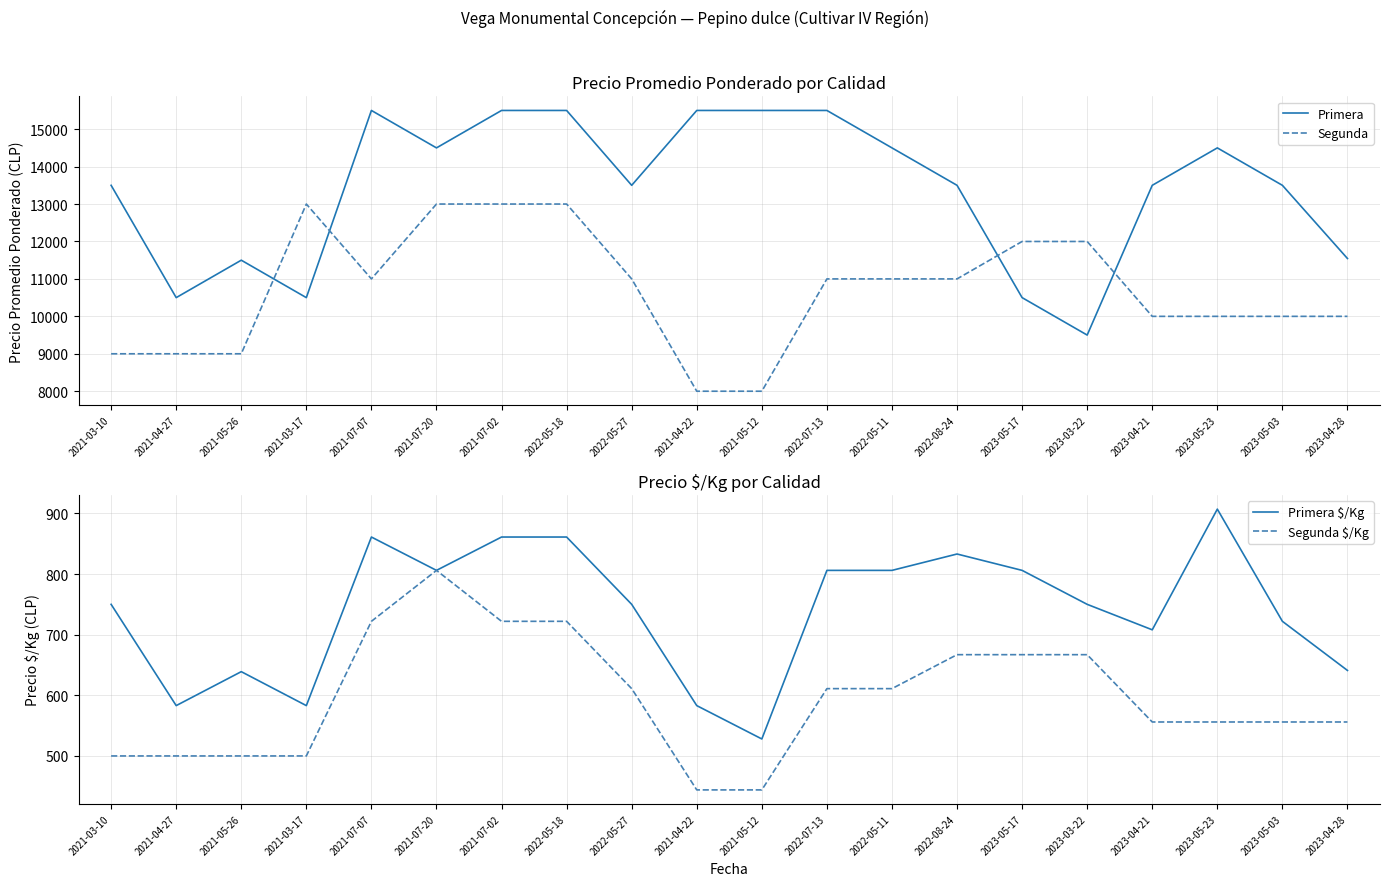

Reading left to right, what are all the values shown in this chart?

Primera: 13500	10500	11500	10500	15500	14500	15500	15500	13500	15500	15500	15500	14500	13500	10500	9500	13500	14500	13500	11545
Segunda: 9000	9000	9000	13000	11000	13000	13000	13000	11000	8000	8000	11000	11000	11000	12000	12000	10000	10000	10000	10000
Primera $/Kg: 750	583	639	583	861	806	861	861	750	583	528	806	806	833	806	750	708	907	722	641
Segunda $/Kg: 500	500	500	500	722	806	722	722	611	444	444	611	611	667	667	667	556	556	556	556